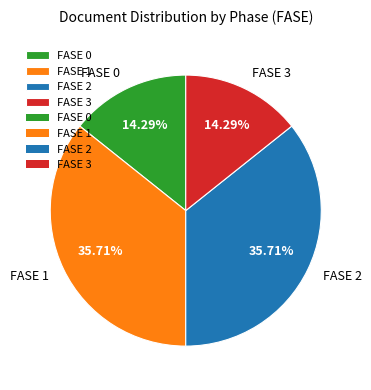

Which has a higher value, FASE 3 or FASE 1?

FASE 1